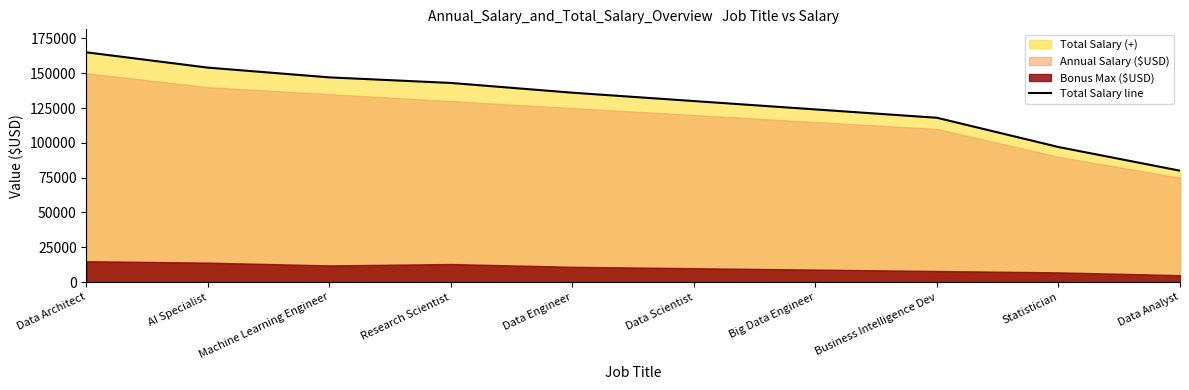

What is the average value?

129400